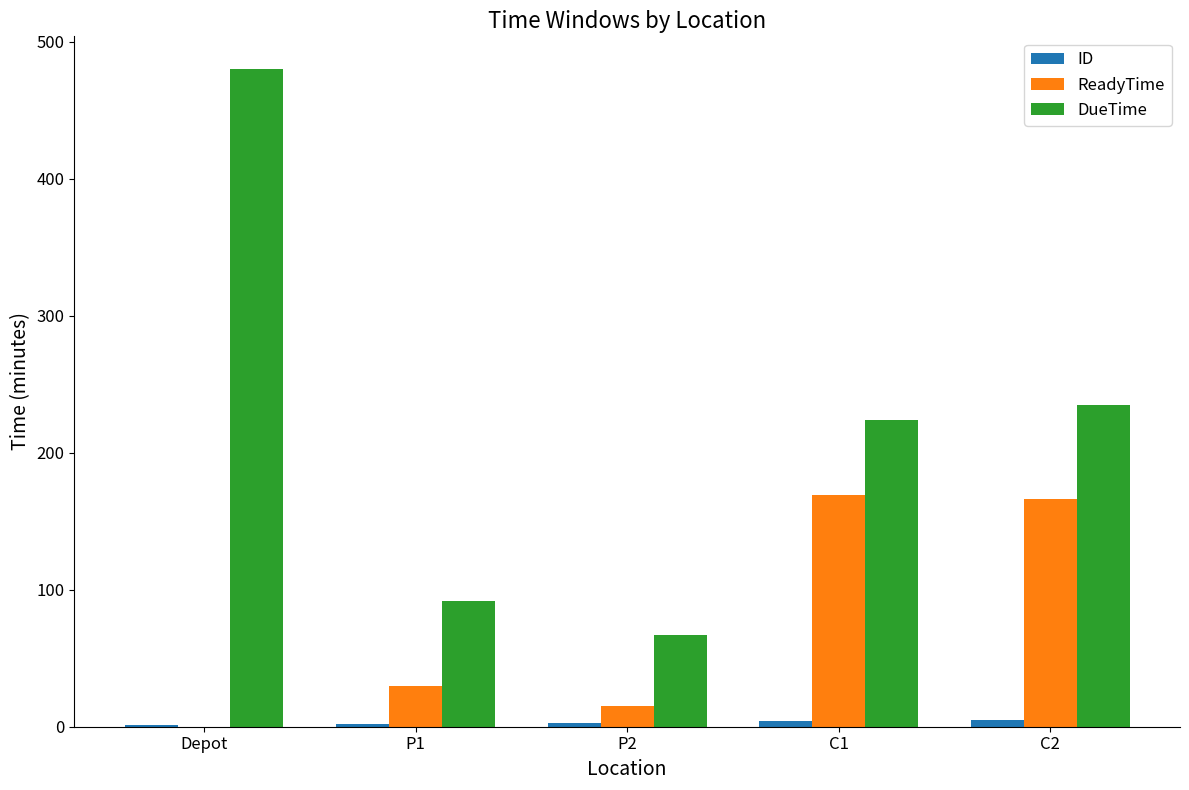

Is the value of DueTime at C2 greater than the value of ReadyTime at P1?

Yes